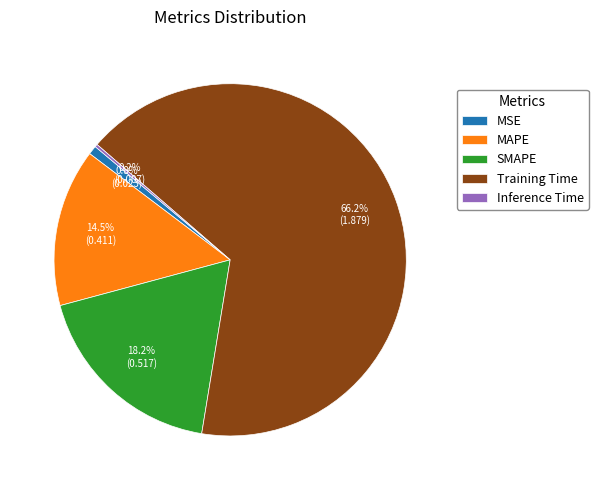

To the nearest percent, what is the combined percentage of SMAPE and MAPE?

33%